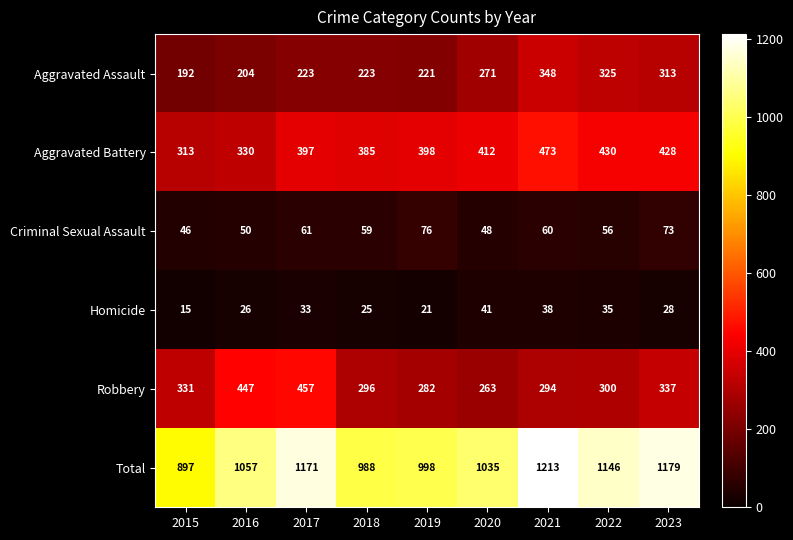

How many data points does each series have?

9